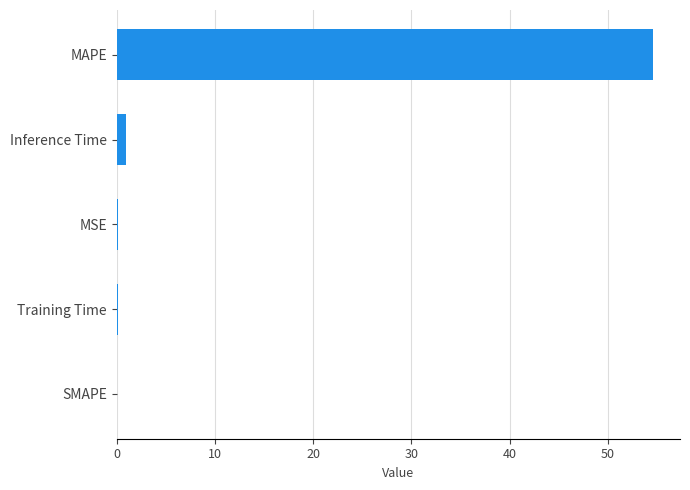

What is the maximum value shown in the chart?

54.6